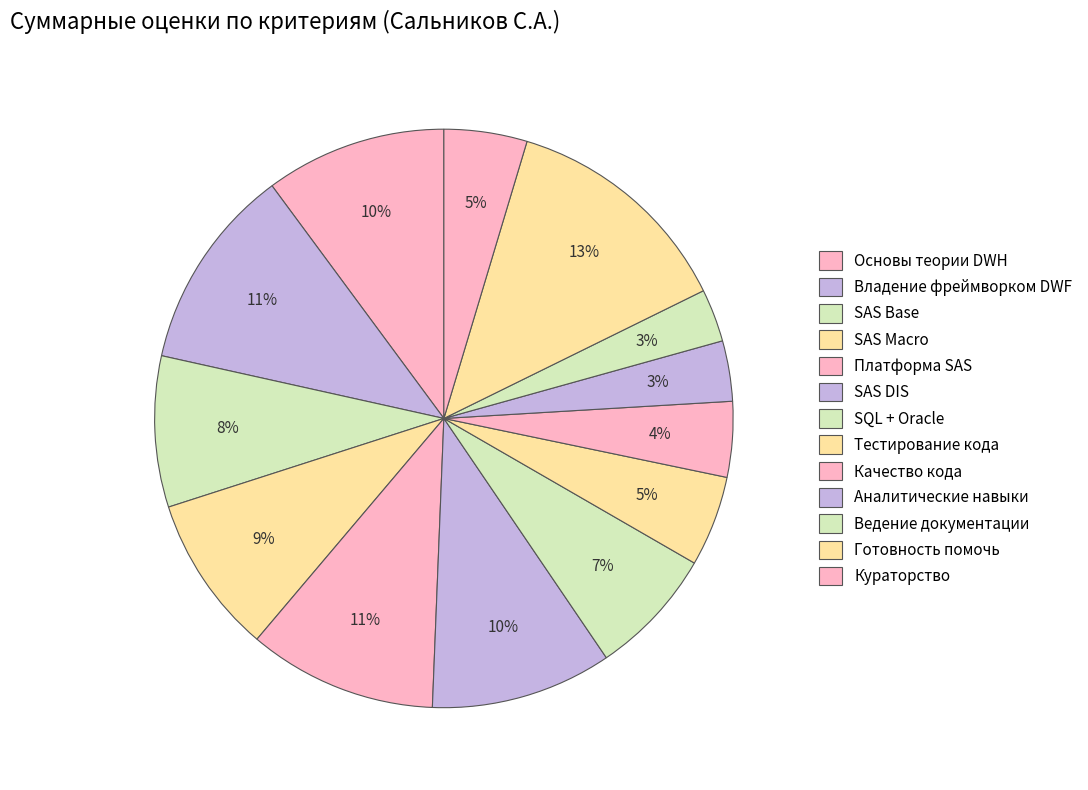

Count the number of slices in the pie.

13